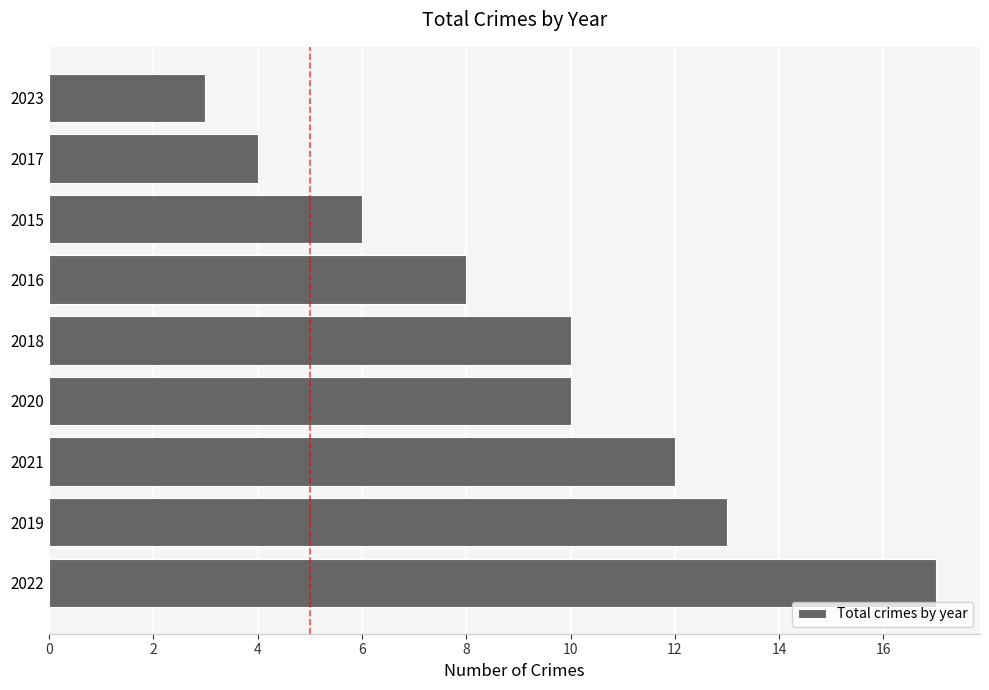

The chart shows a value of 17 at 2022. True or false?

True